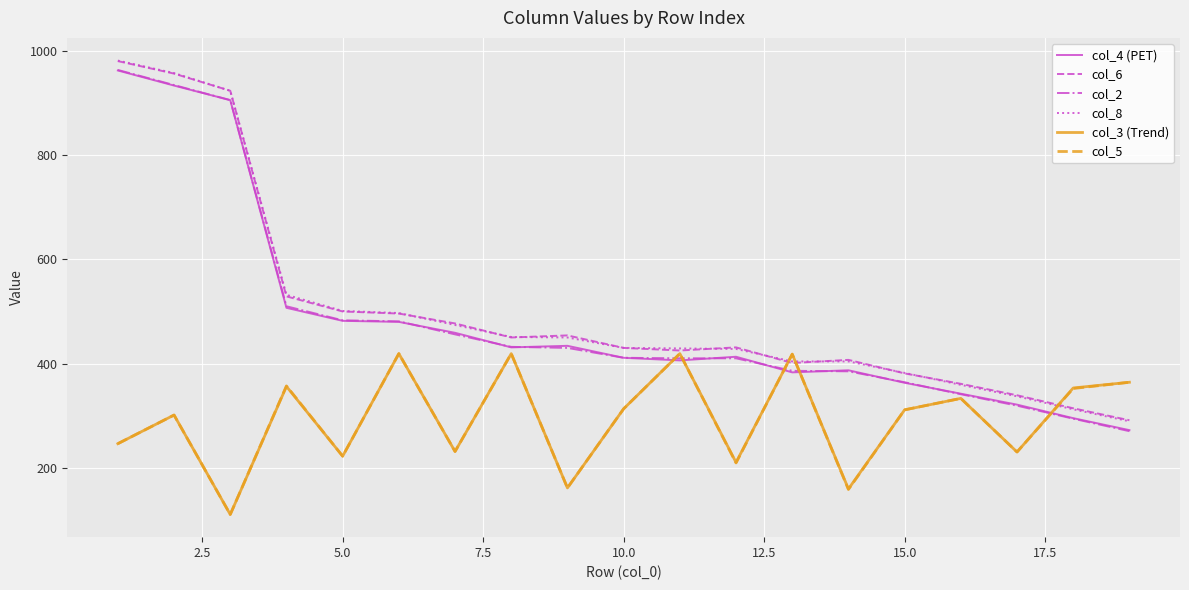

Which series has the widest spread of values?

col_2